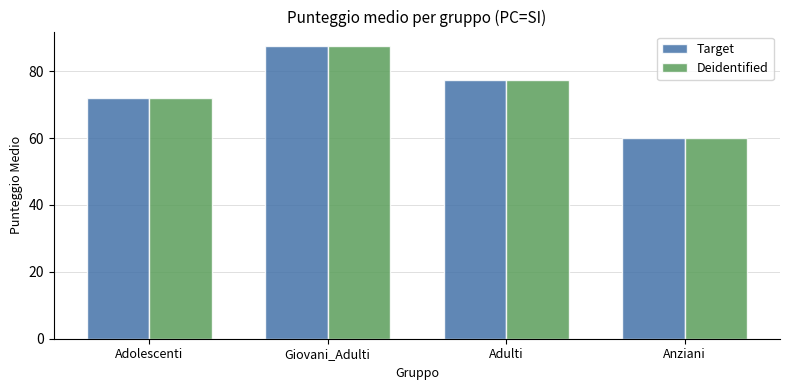

How many data points does each series have?

4